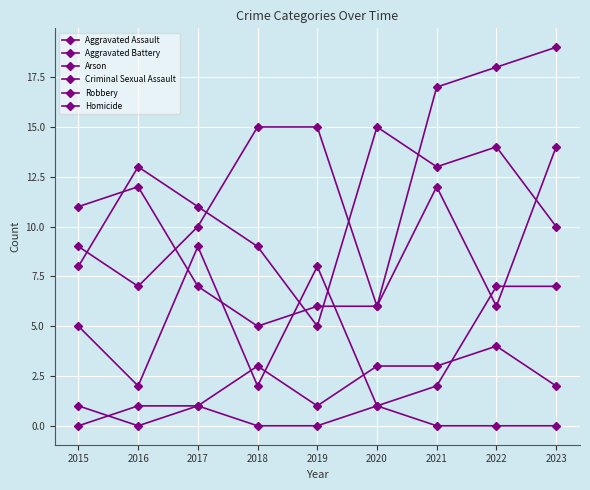

Reading left to right, list all the values displayed in this chart.

Aggravated Assault: 2015=9	2016=7	2017=10	2018=15	2019=15	2020=6	2021=17	2022=18	2023=19
Aggravated Battery: 2015=11	2016=12	2017=7	2018=5	2019=6	2020=6	2021=12	2022=6	2023=14
Arson: 2015=1	2016=0	2017=1	2018=3	2019=1	2020=3	2021=3	2022=4	2023=2
Criminal Sexual Assault: 2015=5	2016=2	2017=9	2018=2	2019=8	2020=1	2021=2	2022=7	2023=7
Robbery: 2015=8	2016=13	2017=11	2018=9	2019=5	2020=15	2021=13	2022=14	2023=10
Homicide: 2015=0	2016=1	2017=1	2018=0	2019=0	2020=1	2021=0	2022=0	2023=0